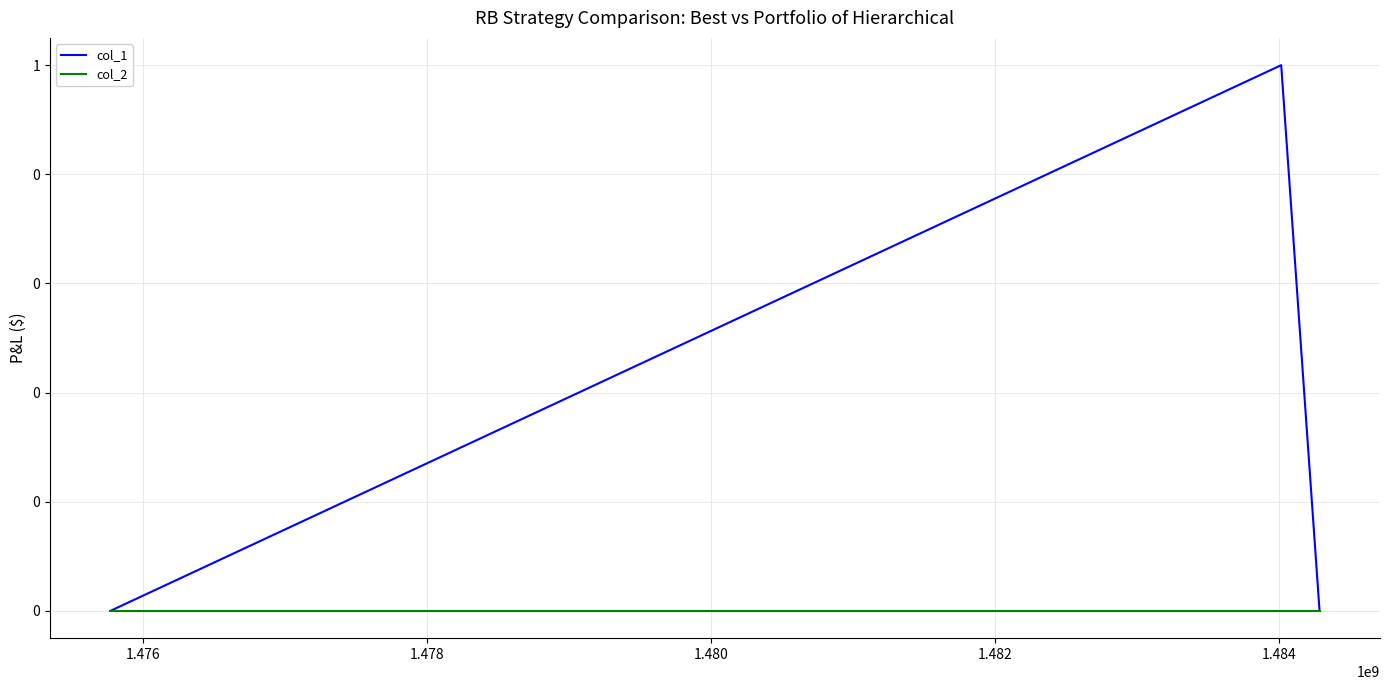

Reading left to right, what are all the values shown in this chart?

col_1: 0	1	0
col_2: 0	0	0